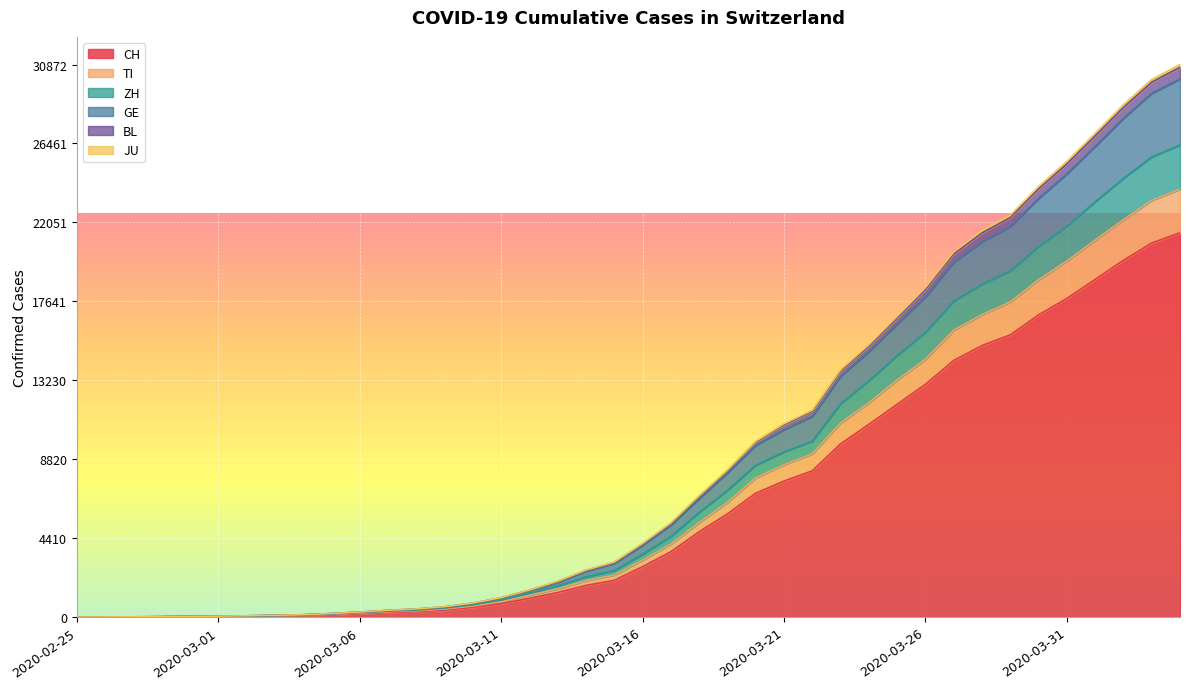

At which label does CH reach its peak?

2020-04-04